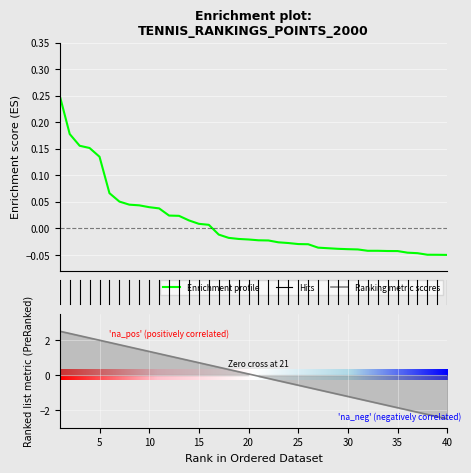

Does the chart display data point markers on the line(s)?

No